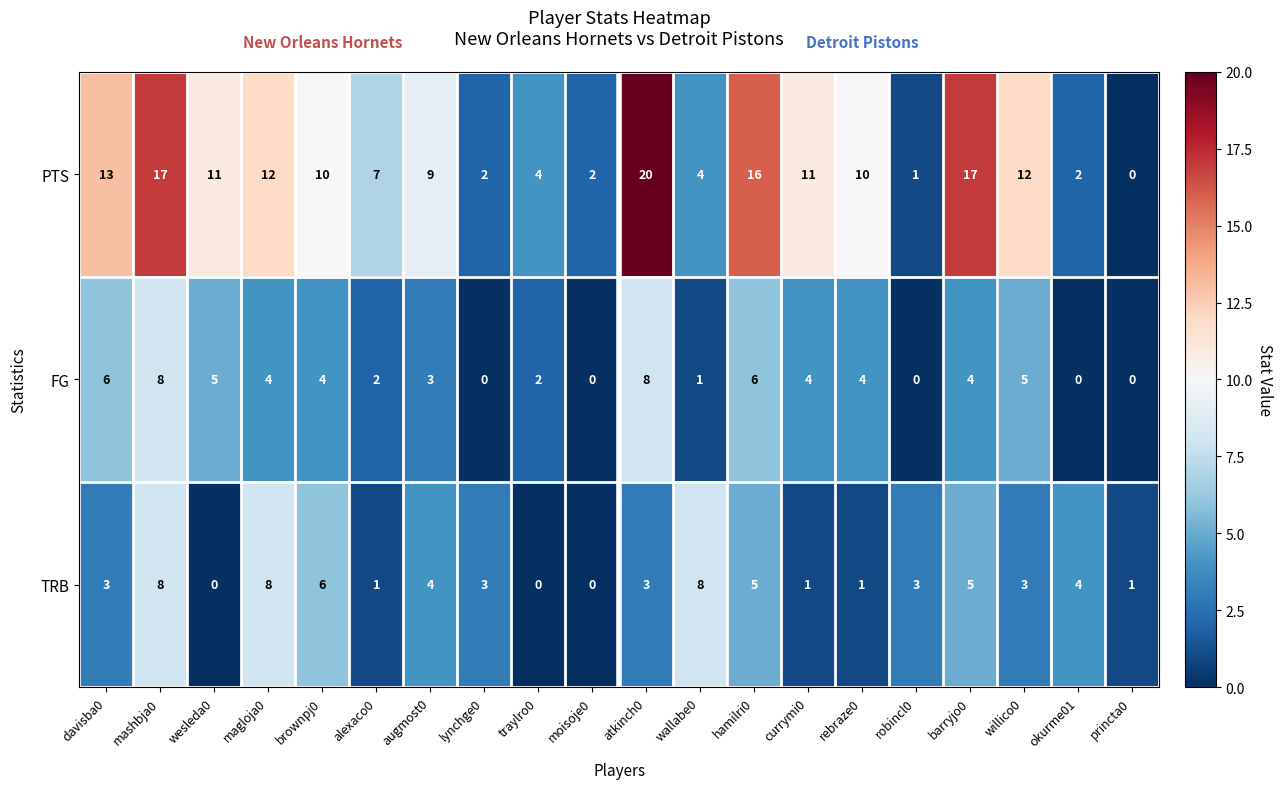

What is the spread (max minus min) of values at wesleda0?

11